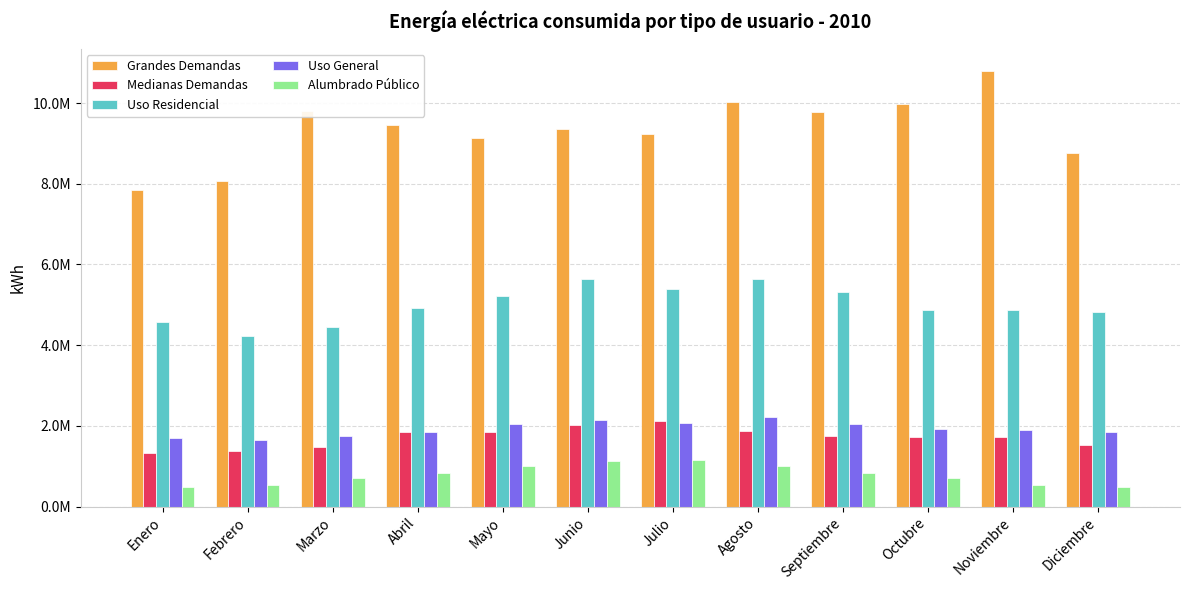

Are the bars grouped side by side (vs. stacked)?

Yes